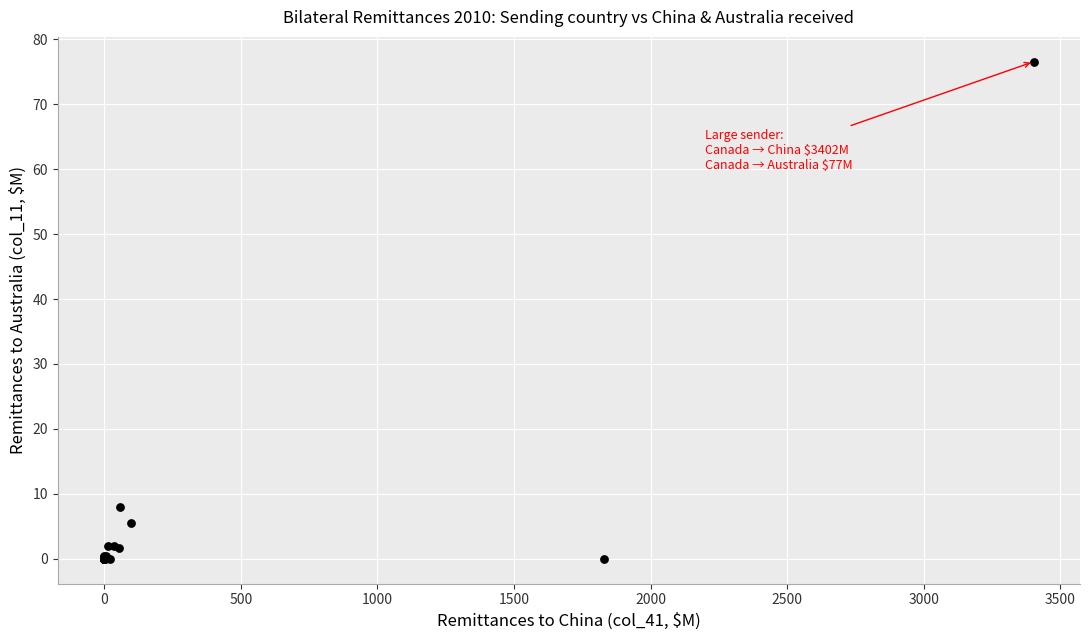

What Y value in the scatter plot is closest to 38?

8.0